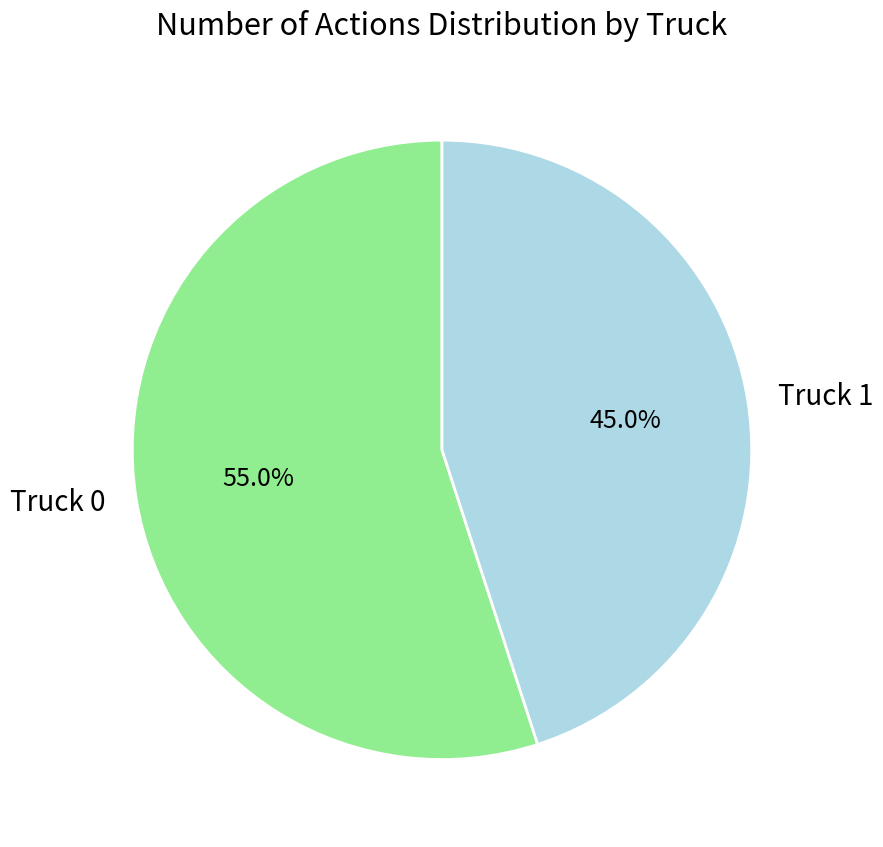

What portion of the pie excludes Truck 1?

55.0%